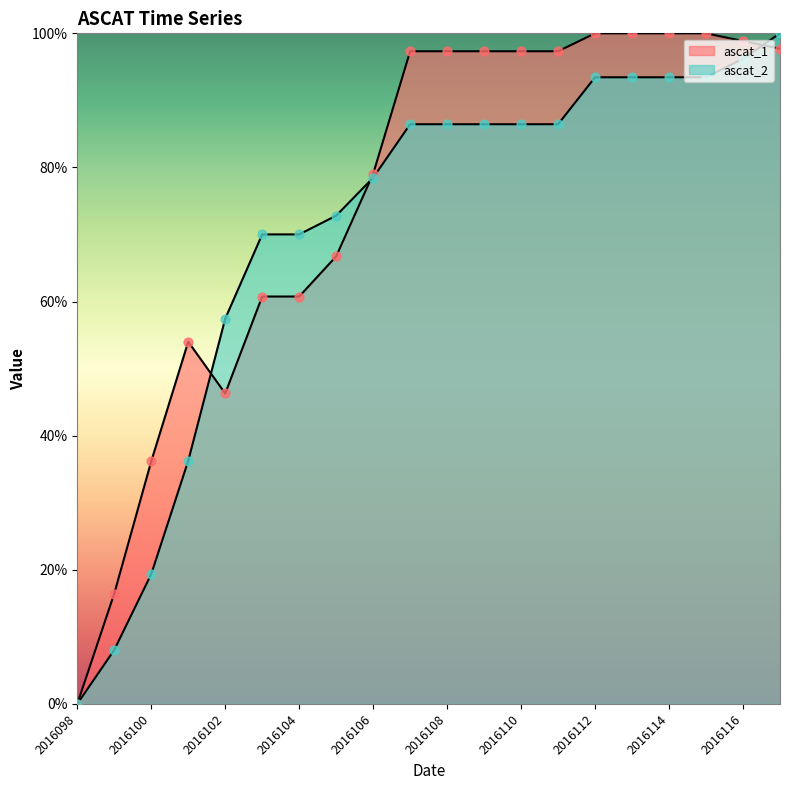

Which series has the largest total across all categories?

ascat_1